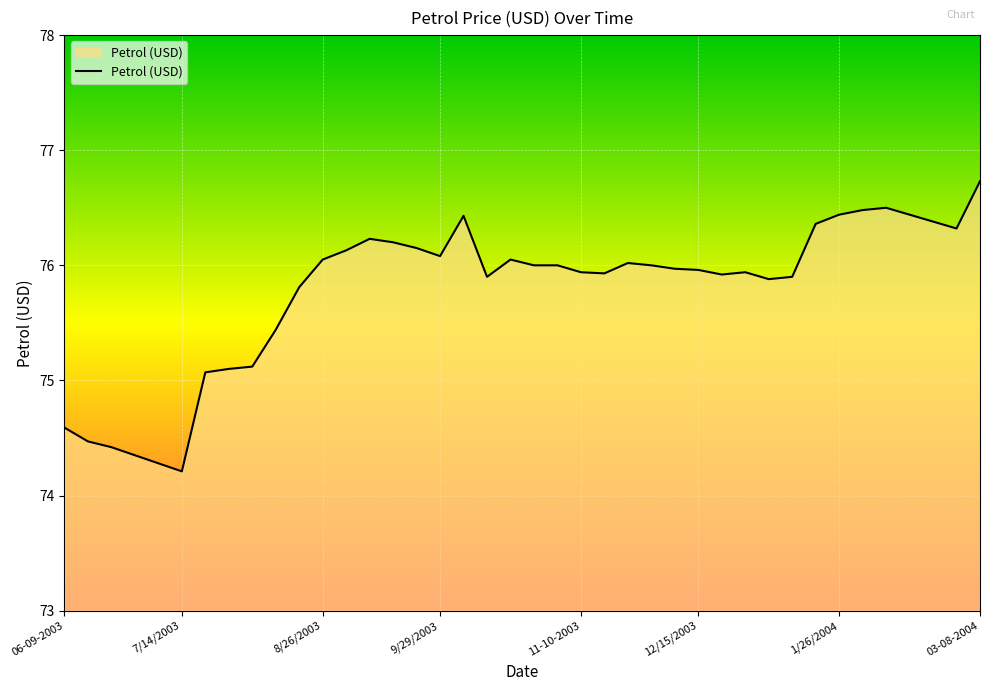

What is the average value?

75.8